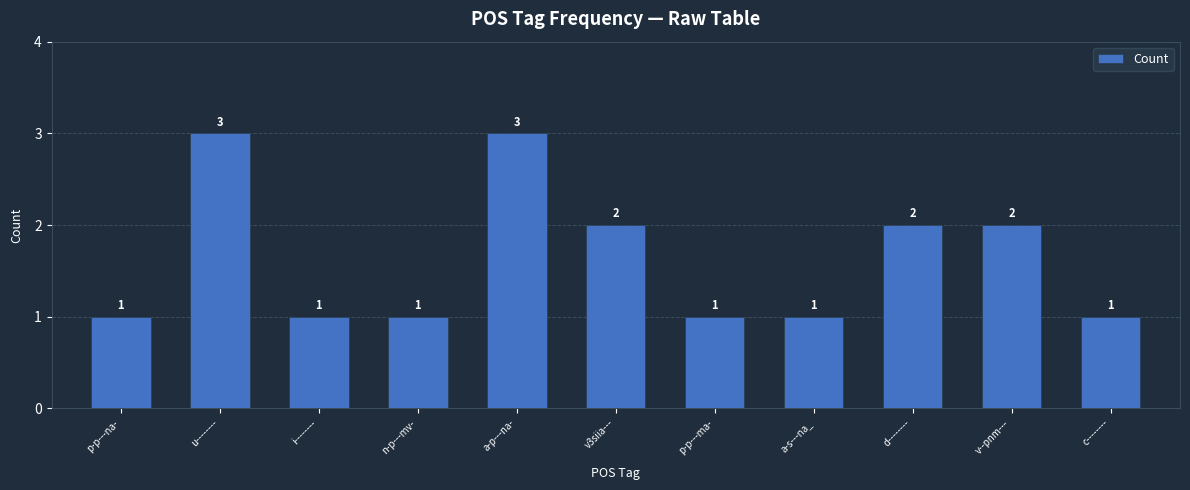

What is the maximum value shown in the chart?

3